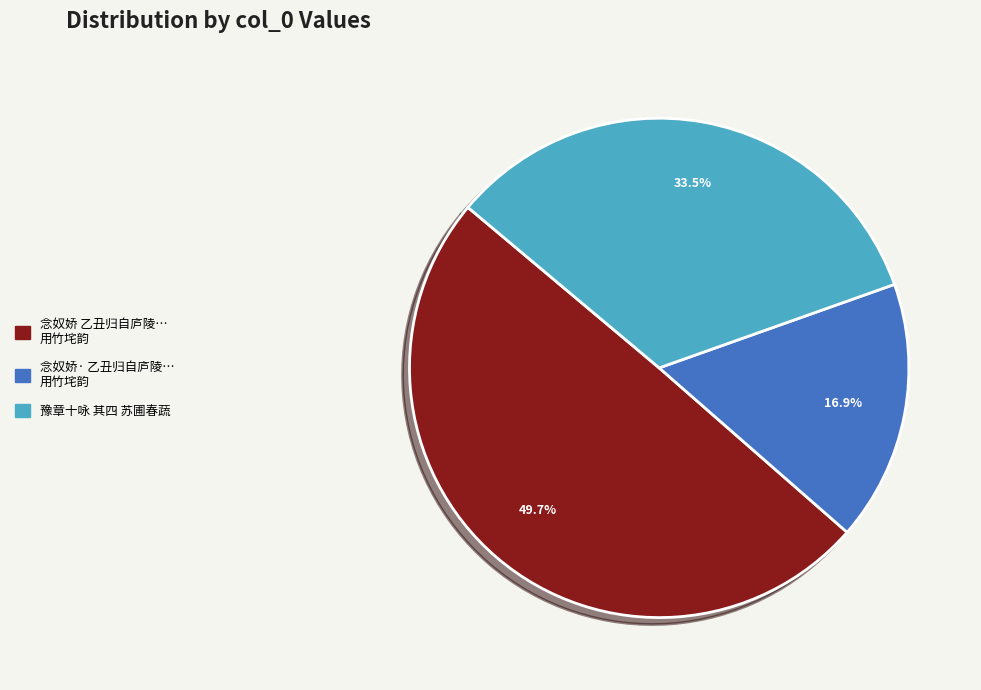

Does any single category account for the majority?

No